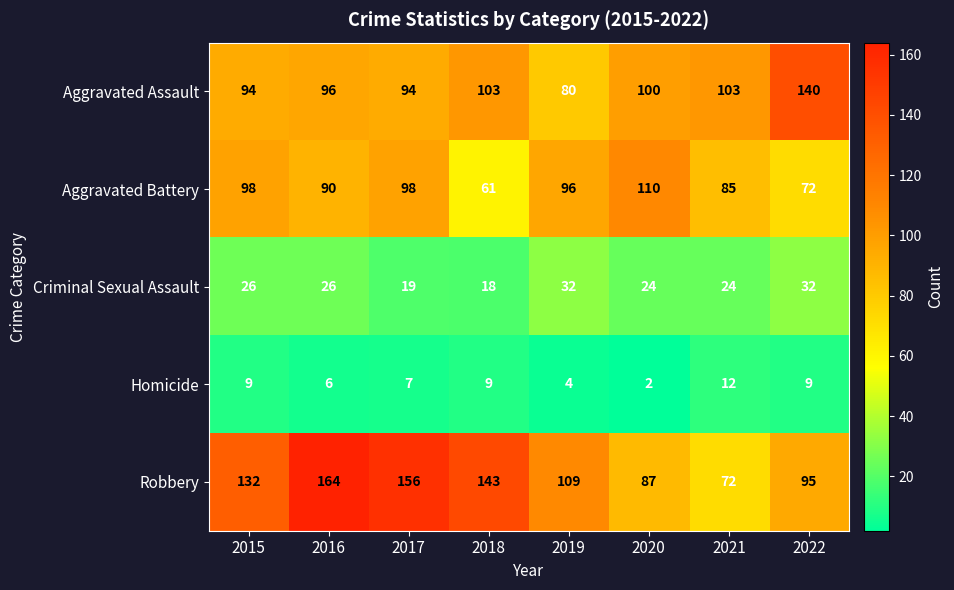

What is the total value across all series at 2018?

334